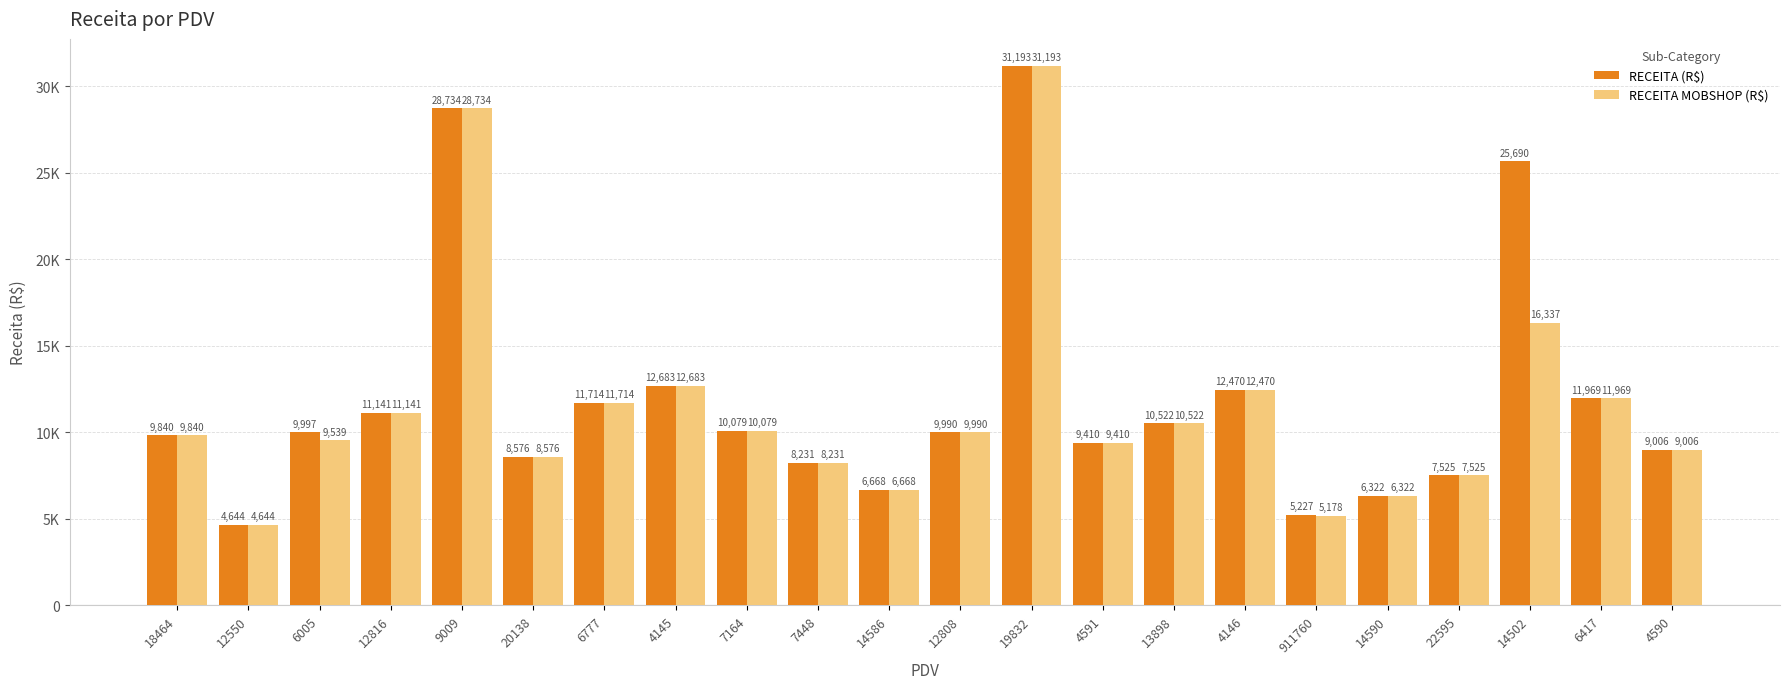

Reading left to right, transcribe all the data shown in this chart.

RECEITA (R$): 9840.4	4644.1	9997.5	11141.2	28734.1	8575.8	11714.1	12683.5	10078.8	8231.0	6667.5	9990.1	31193.2	9410.5	10522.3	12470.2	5227.5	6321.7	7524.6	25690.5	11968.7	9005.8
RECEITA MOBSHOP (R$): 9840.4	4644.1	9538.8	11141.2	28734.1	8575.8	11714.1	12683.5	10078.8	8231.0	6667.5	9990.1	31193.2	9410.5	10522.3	12470.2	5177.6	6321.7	7524.6	16337.1	11968.7	9005.8